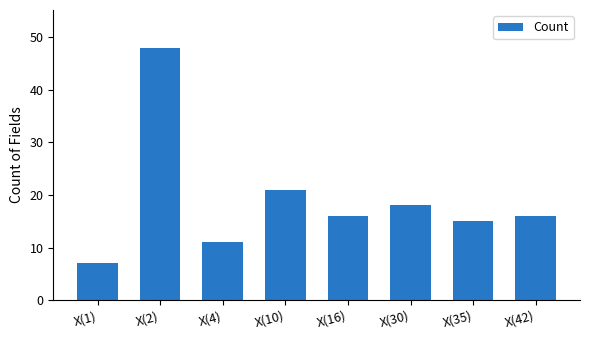

At which category does the chart reach its peak across all series?

X(2)